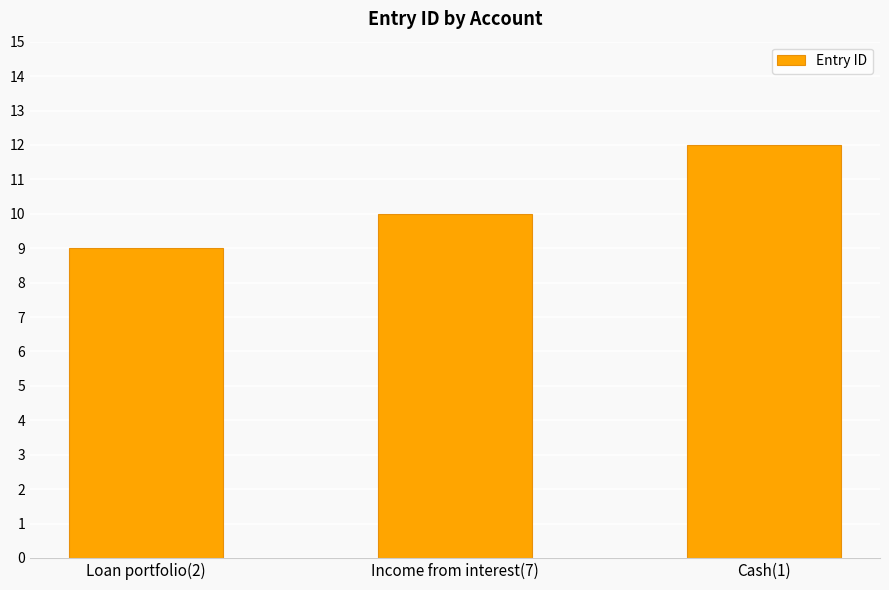

Reading left to right, transcribe all the data shown in this chart.

9	10	12